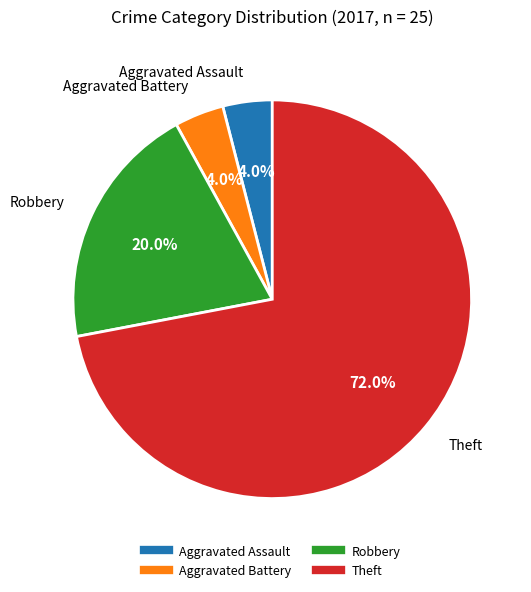

What is the largest slice in the pie chart?

Theft